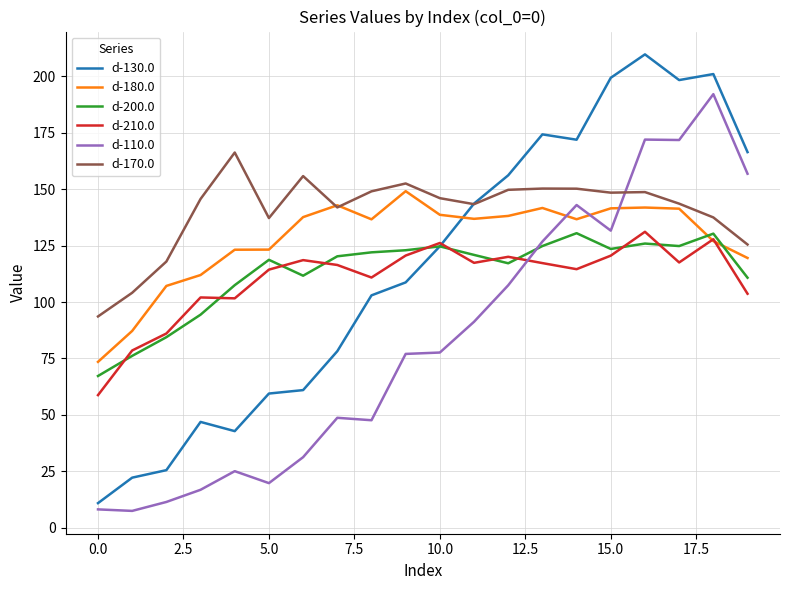

Which series has the largest total across all categories?

d-170.0